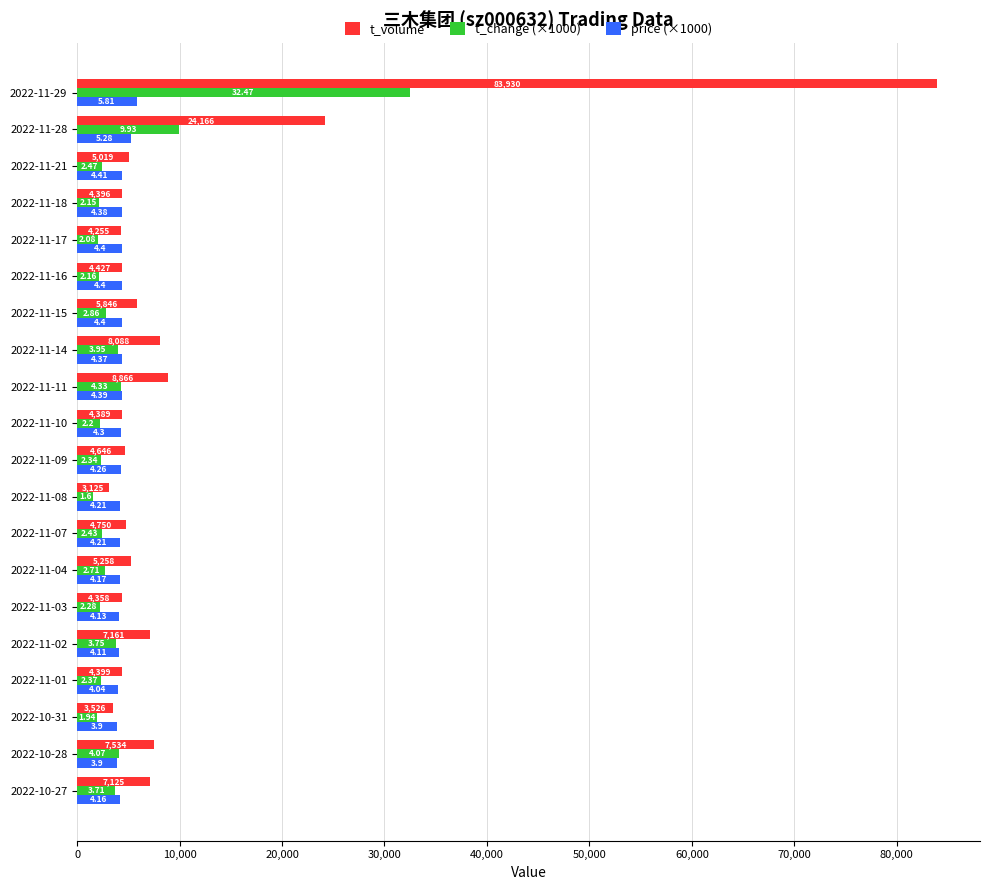

What are all the series names shown in the legend?

t_volume, t_change (×1000), price (×1000)